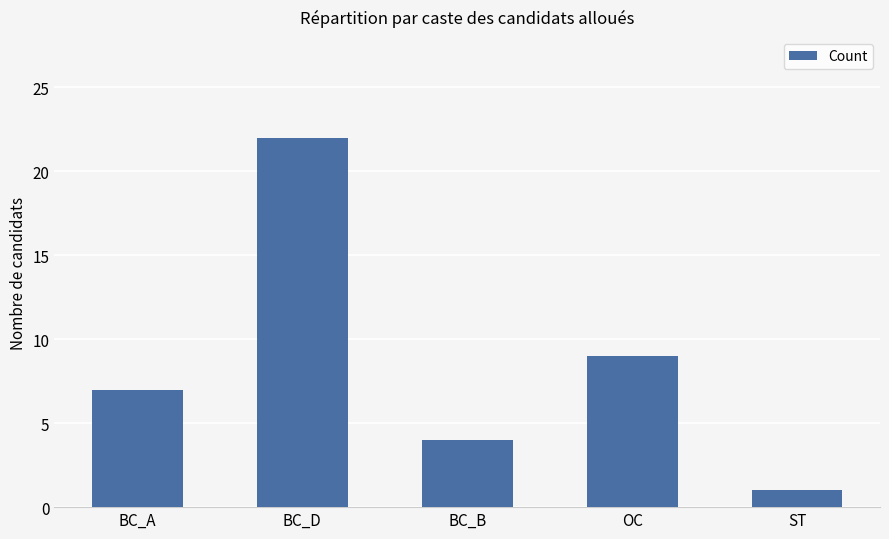

At which category does the chart reach its minimum across all series?

ST